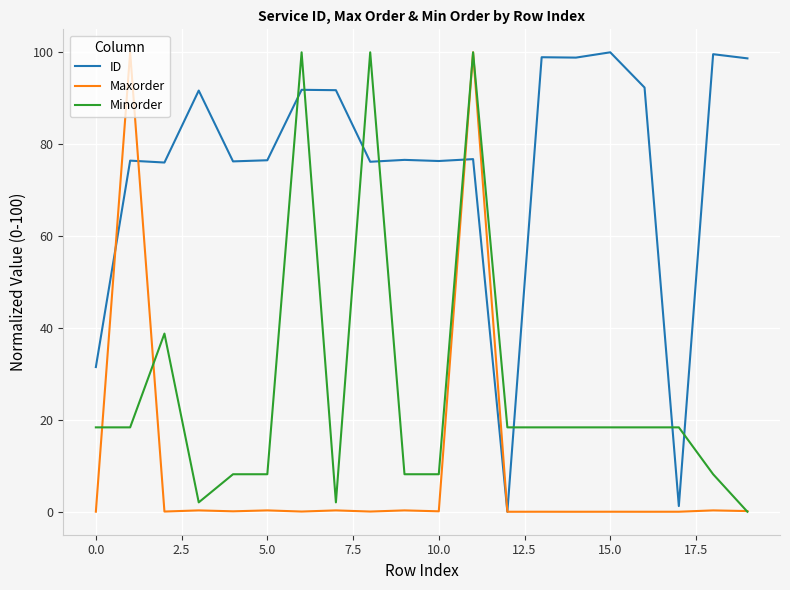

True or false: ID and Minorder intersect in this chart.

True